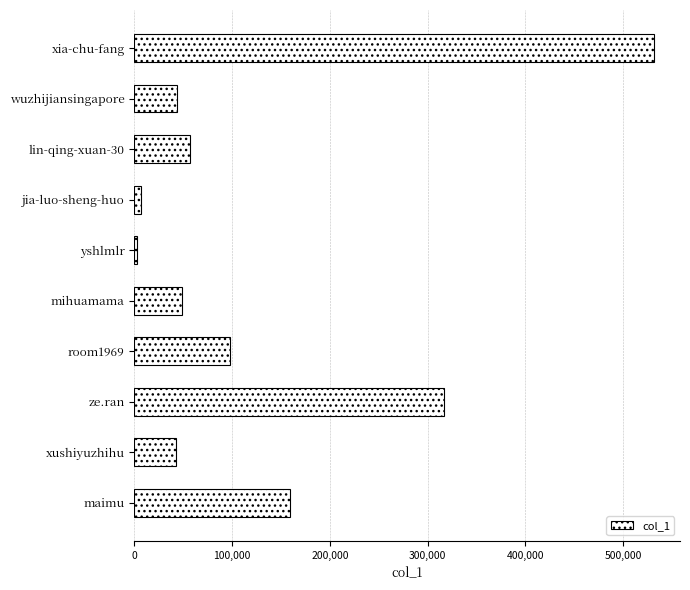

At which label is the value closest to 266818?

ze.ran